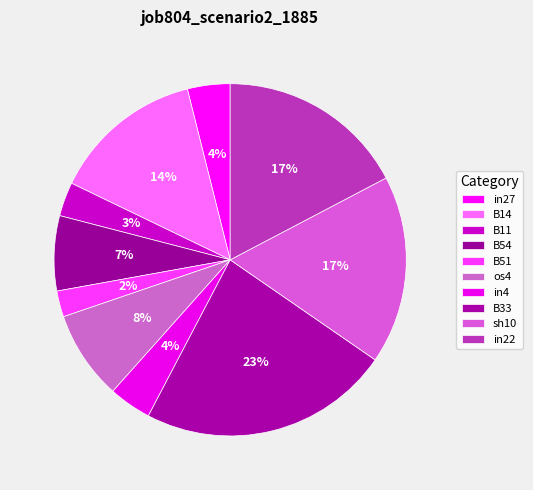

How many slices are in this pie chart?

10